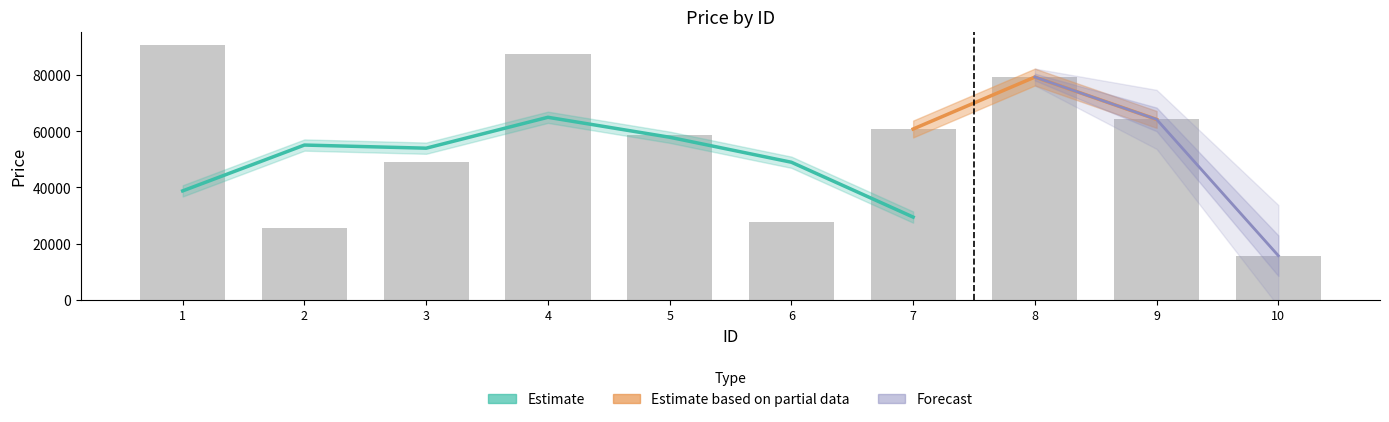

The chart shows a value of 42421 at 6. True or false?

False